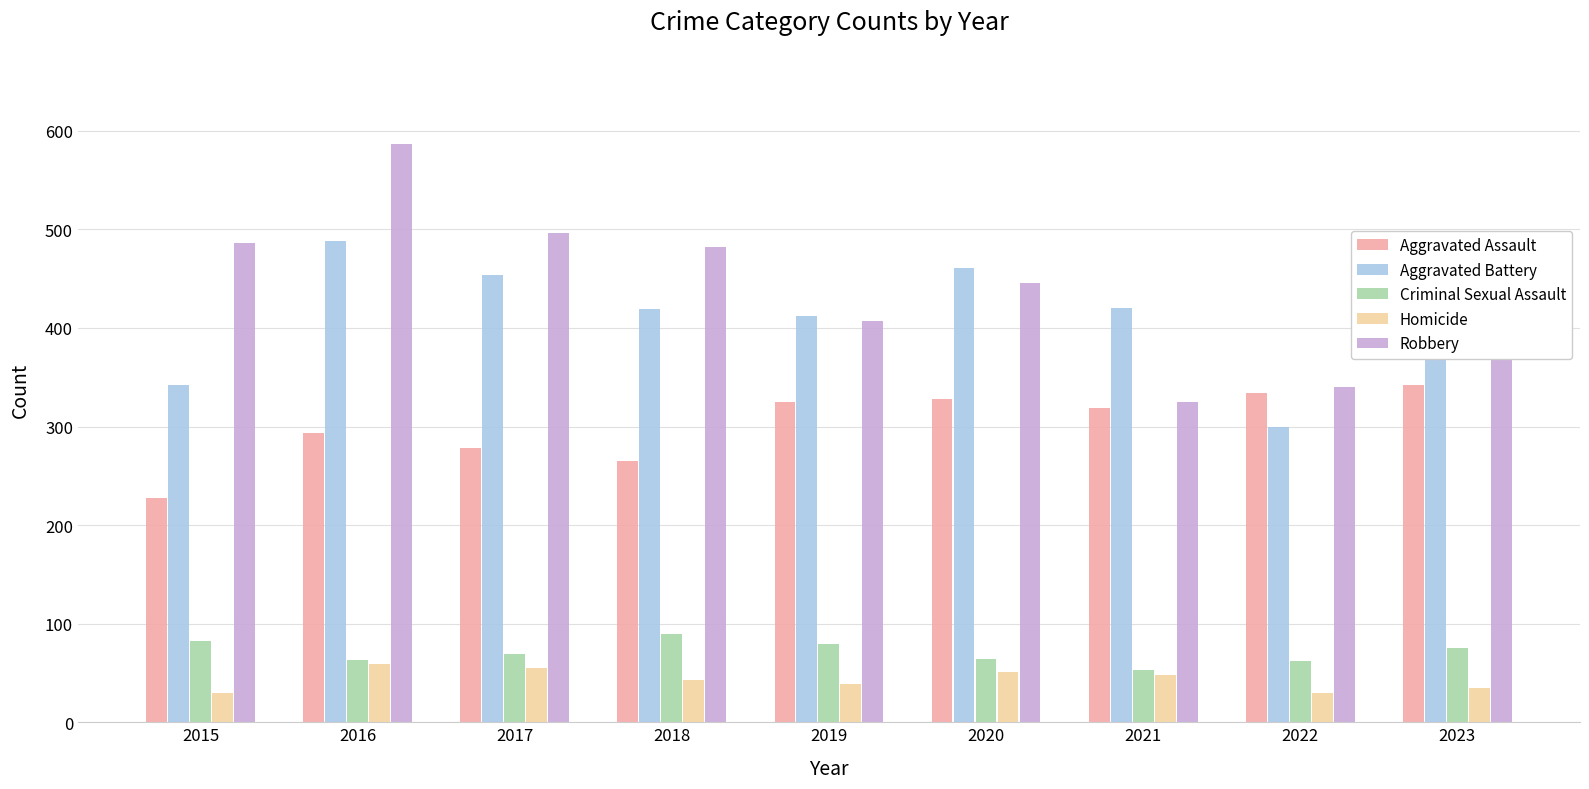

The value of Homicide at 2017 is 55. True or false?

True